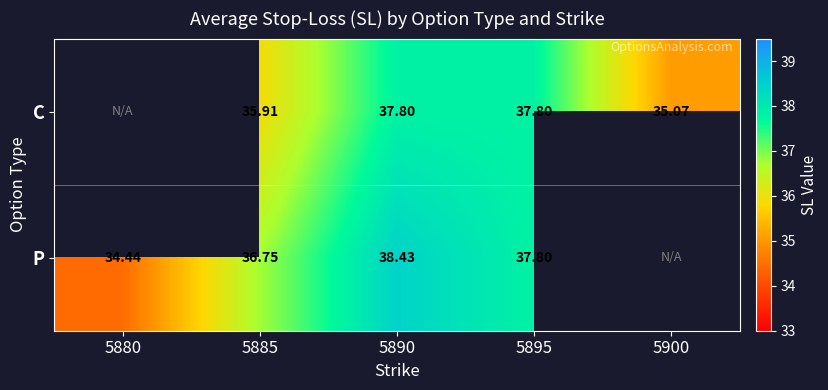

At 5885, list the series in order from largest to smallest.

P, C